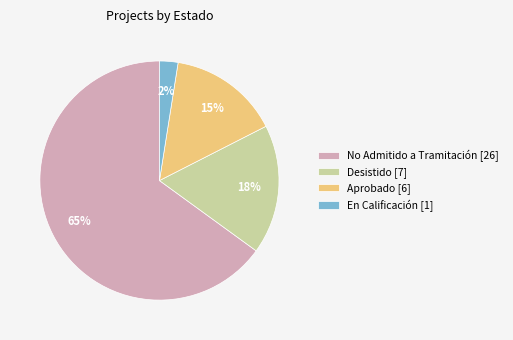

Which has a higher value, Aprobado [6] or Desistido [7]?

Desistido [7]